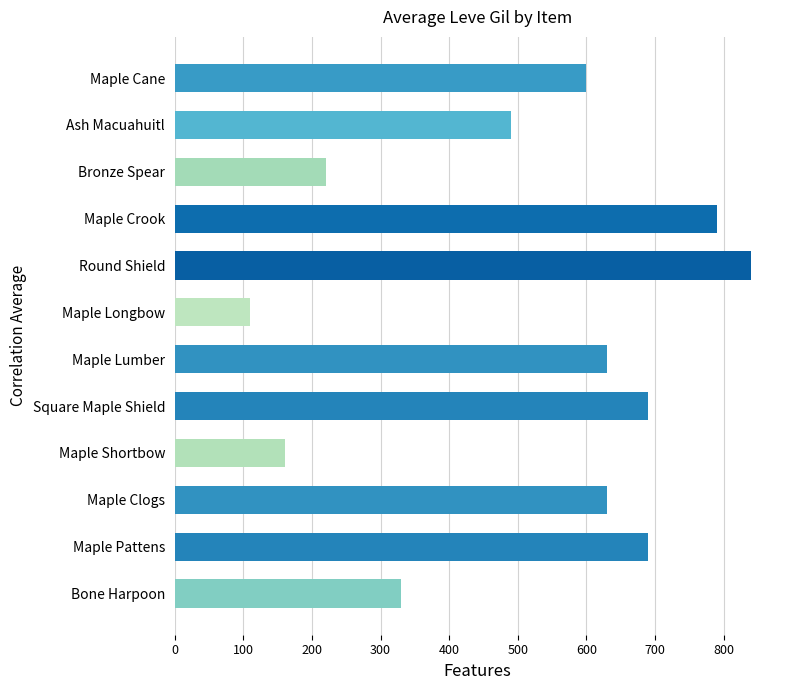

At which category does the chart reach its minimum across all series?

Maple Longbow